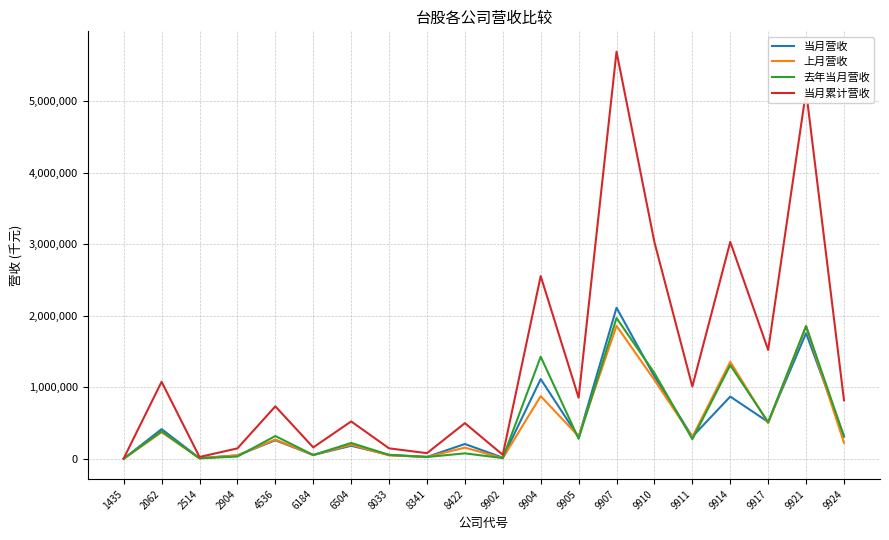

True or false: 当月营收 has a value of 875487 at 9917.

False